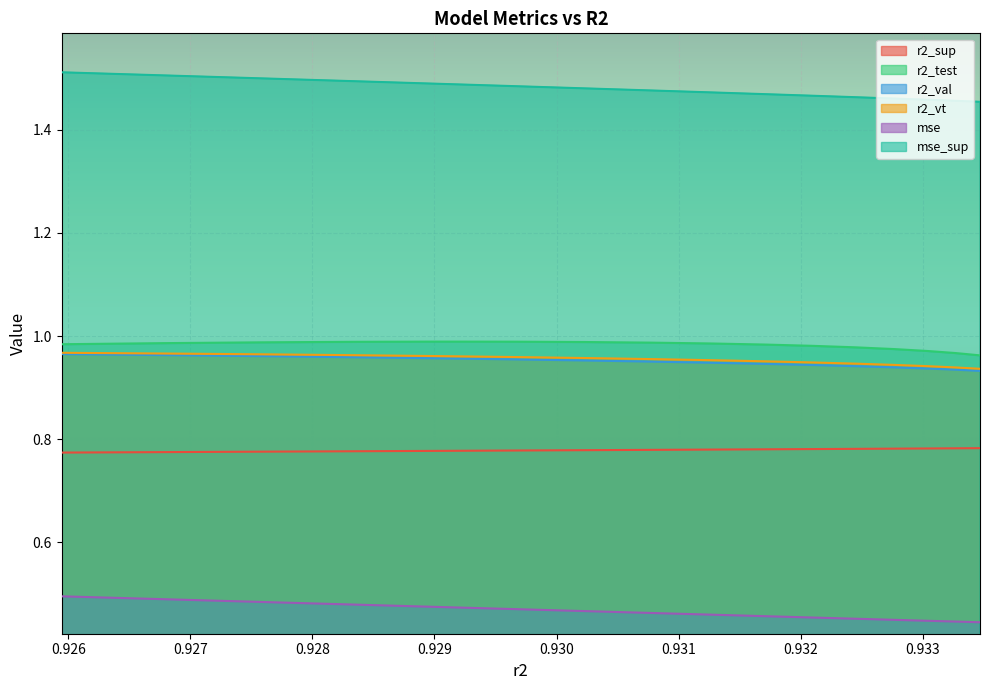

Count the mse values in the range 0 to 1.

16